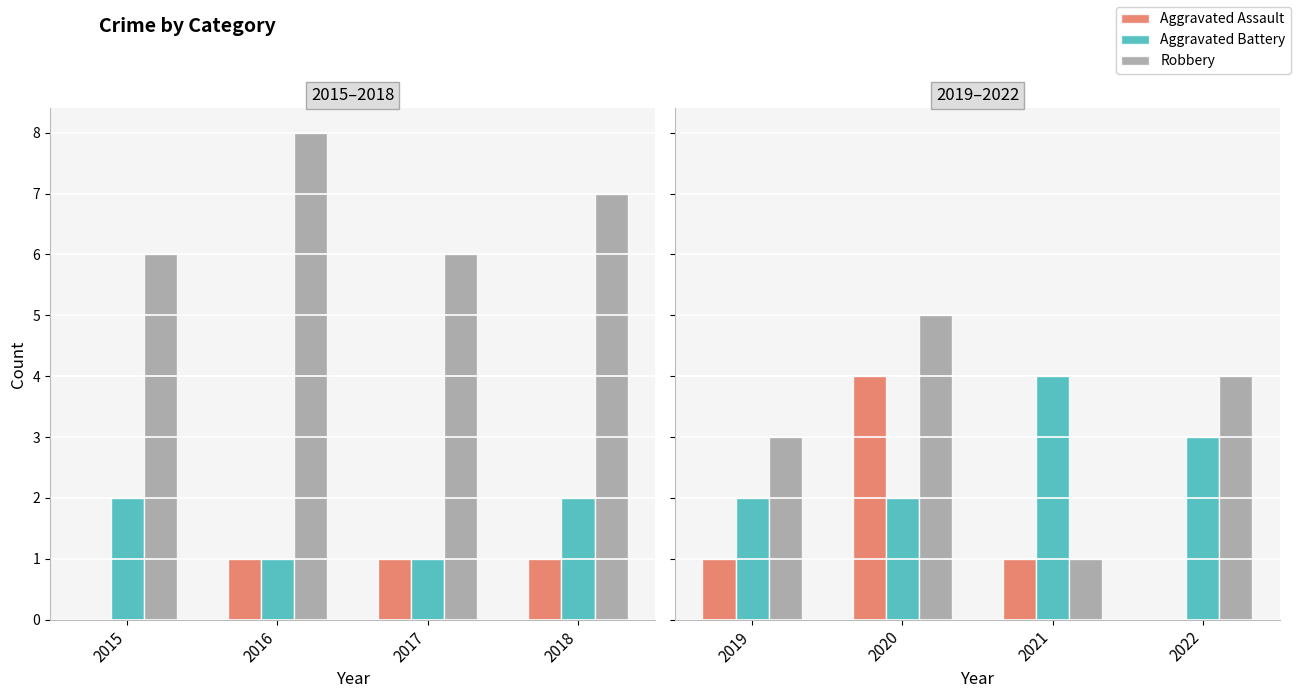

What are all the series names shown in the legend?

Aggravated Assault, Aggravated Battery, Robbery